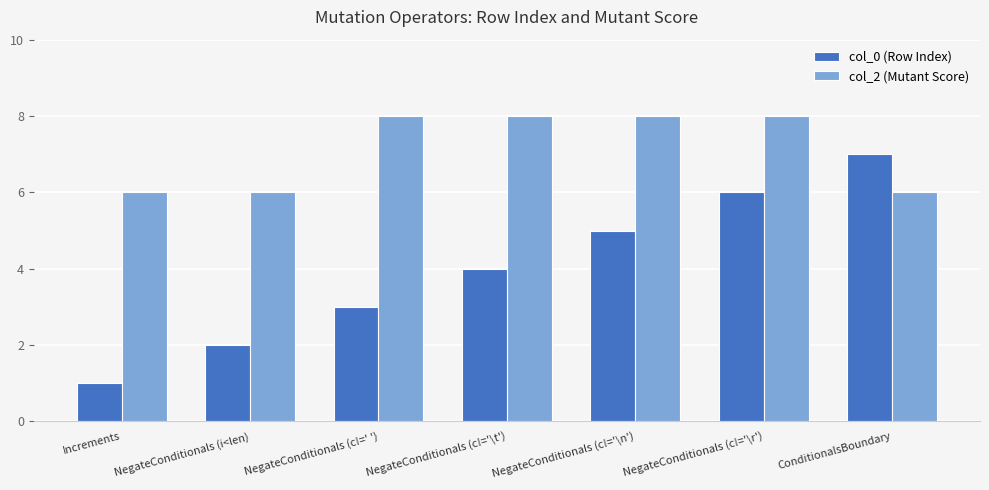

At which category does the chart reach its minimum across all series?

Increments